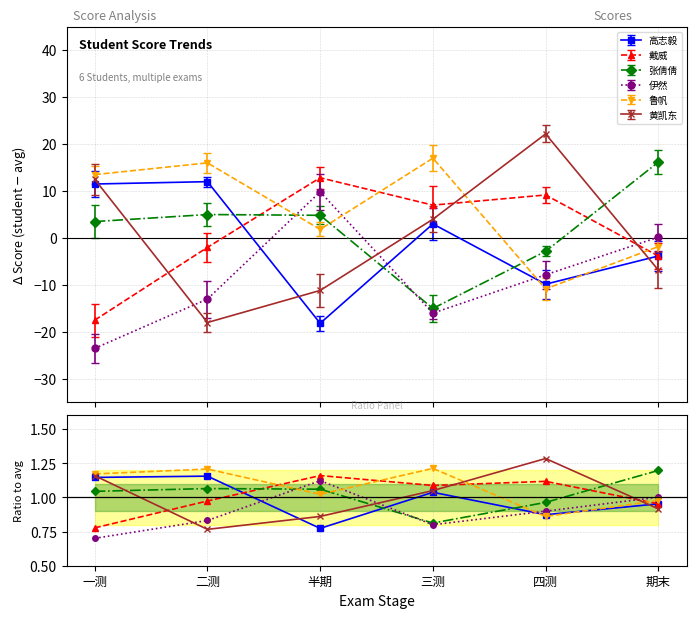

What is the difference between the highest and lowest values at 三测?

0.4